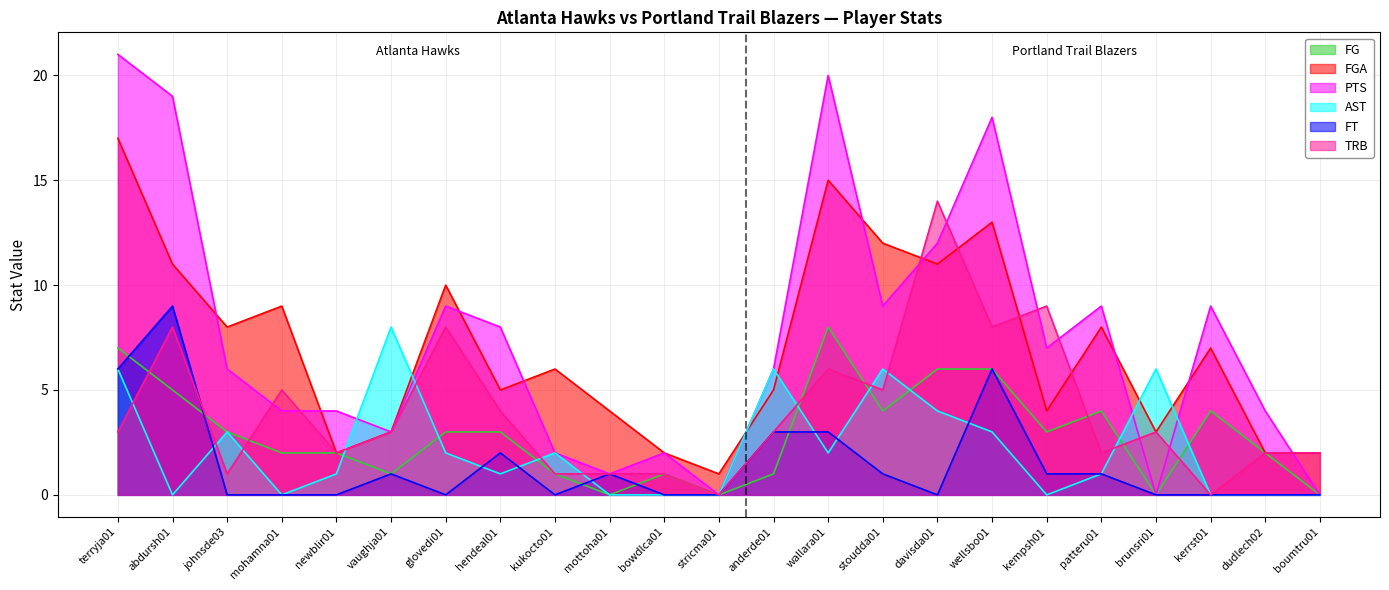

Rank the series at vaughja01 from lowest to highest value.

FG, FT, FGA, PTS, TRB, AST